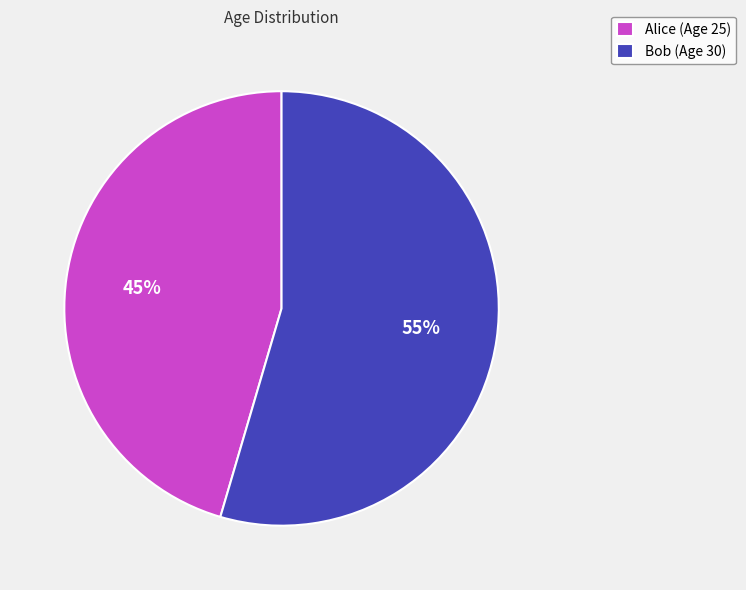

Is there a majority slice in this chart?

Yes